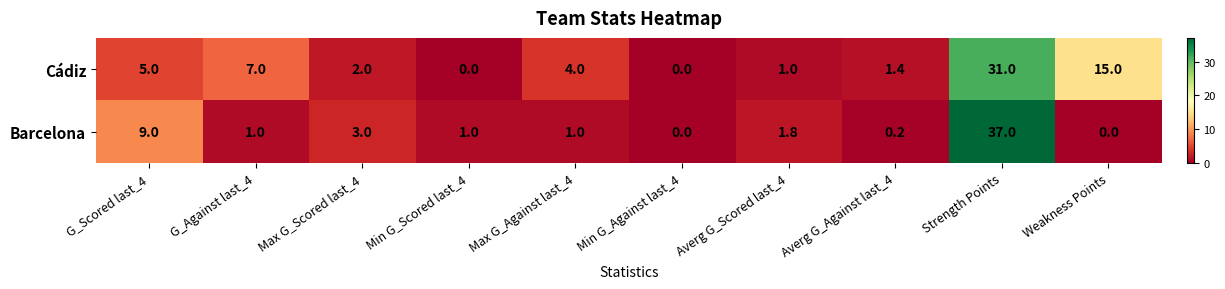

What is the difference between the highest and lowest values at Averg G_Scored last_4?

0.8